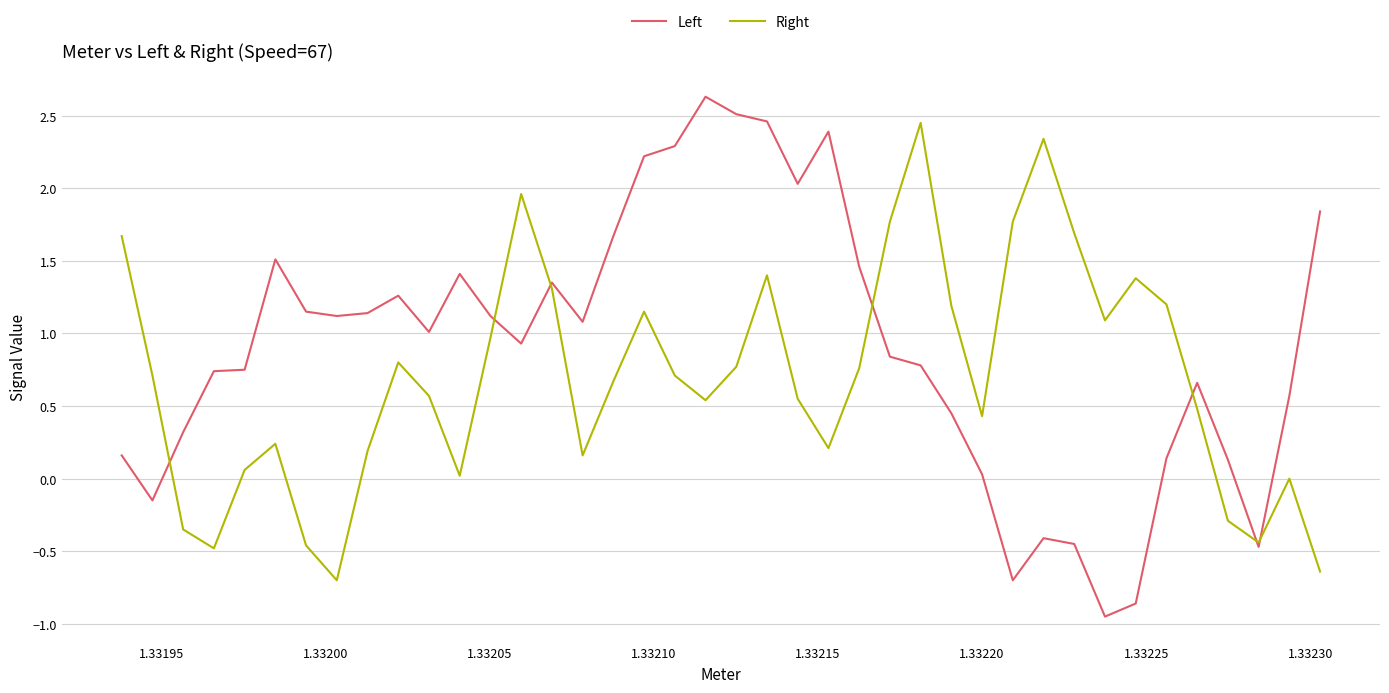

Rank the series by their maximum value, from lowest to highest.

Right, Left